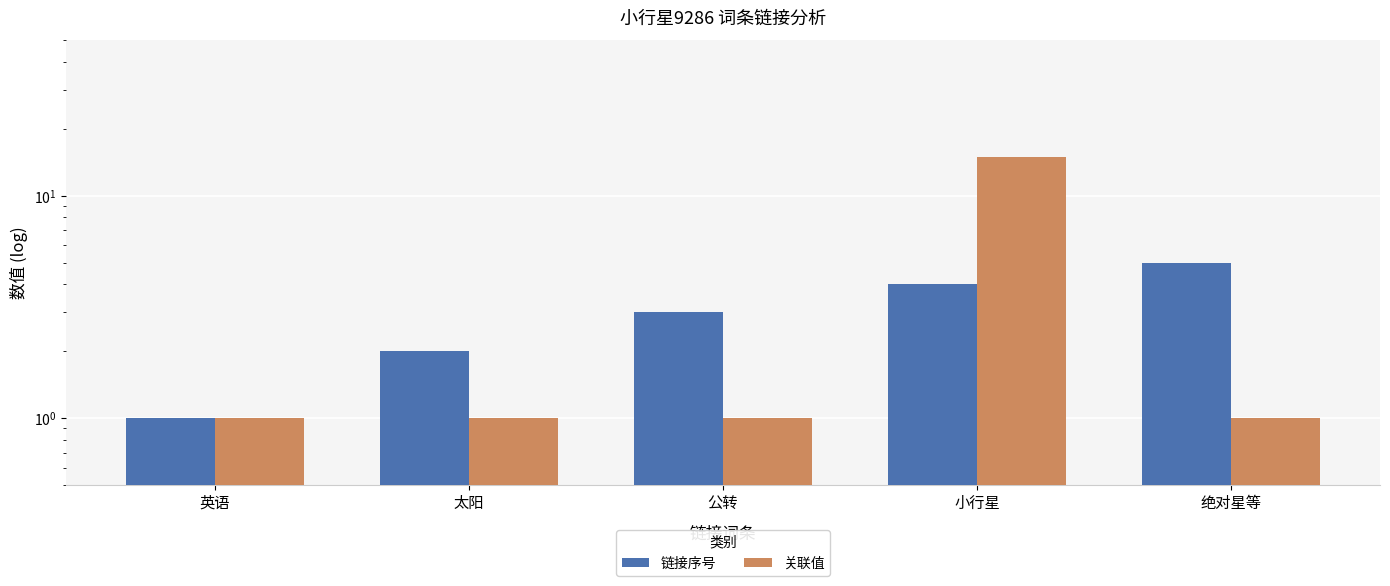

What is the label of the 1st bar from the left?

英语